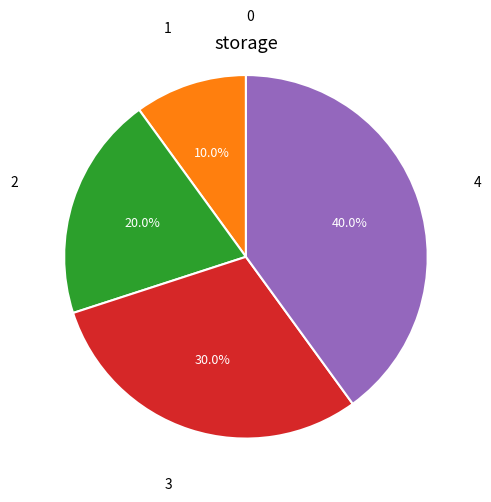

Is there any slice that represents more than half of the pie?

No